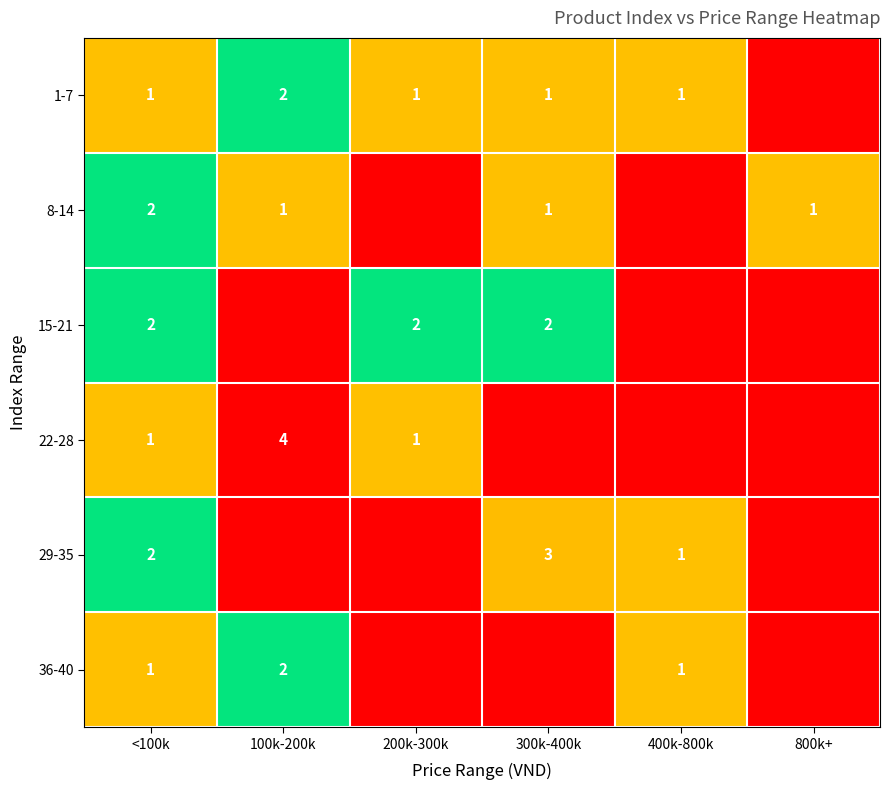

The 1-7 series shows 1 at 100k-200k. True or false?

False